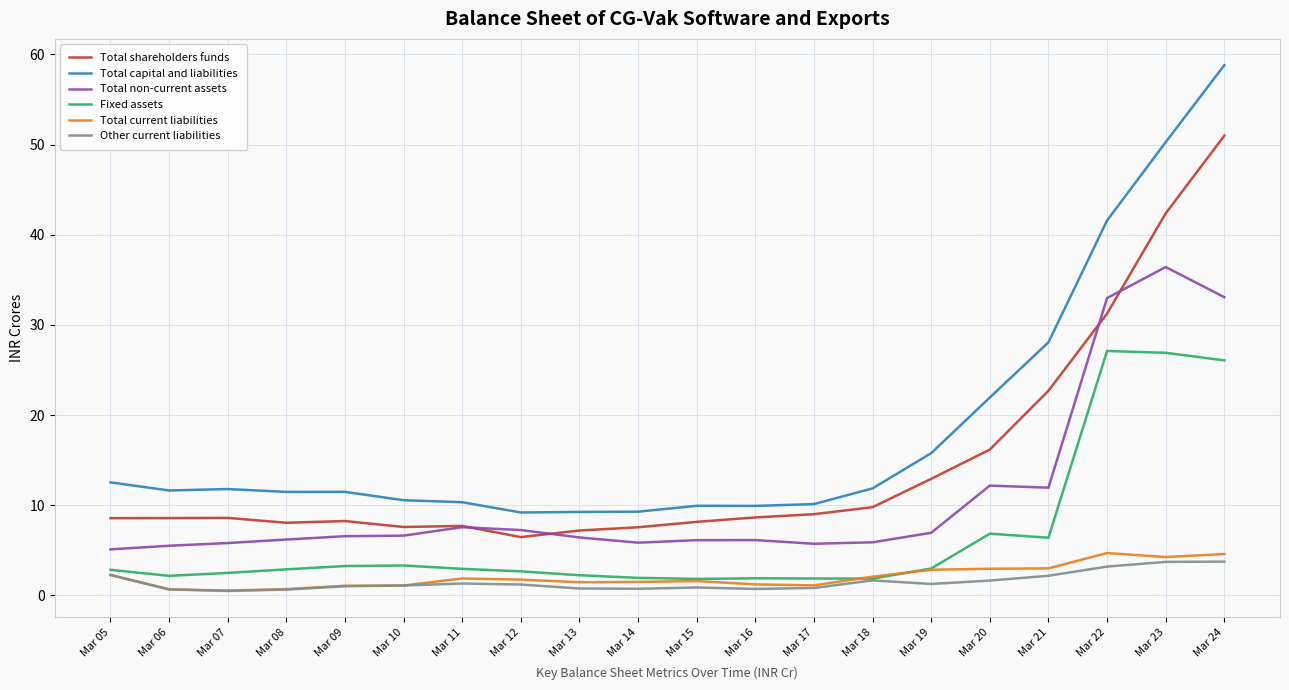

What is the total value across all series at Mar 22?

140.8